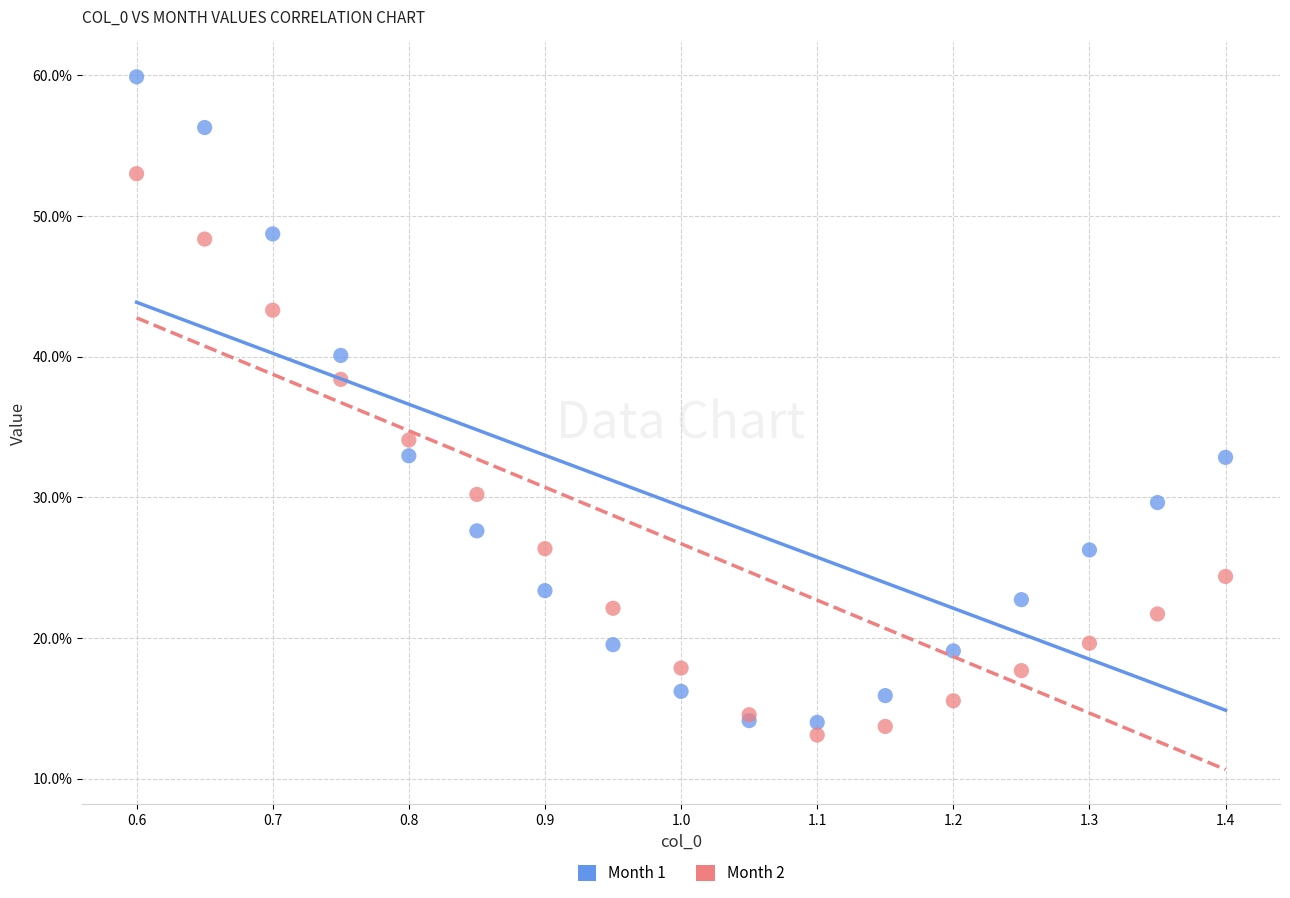

Which series reaches the minimum Y coordinate?

Month 2